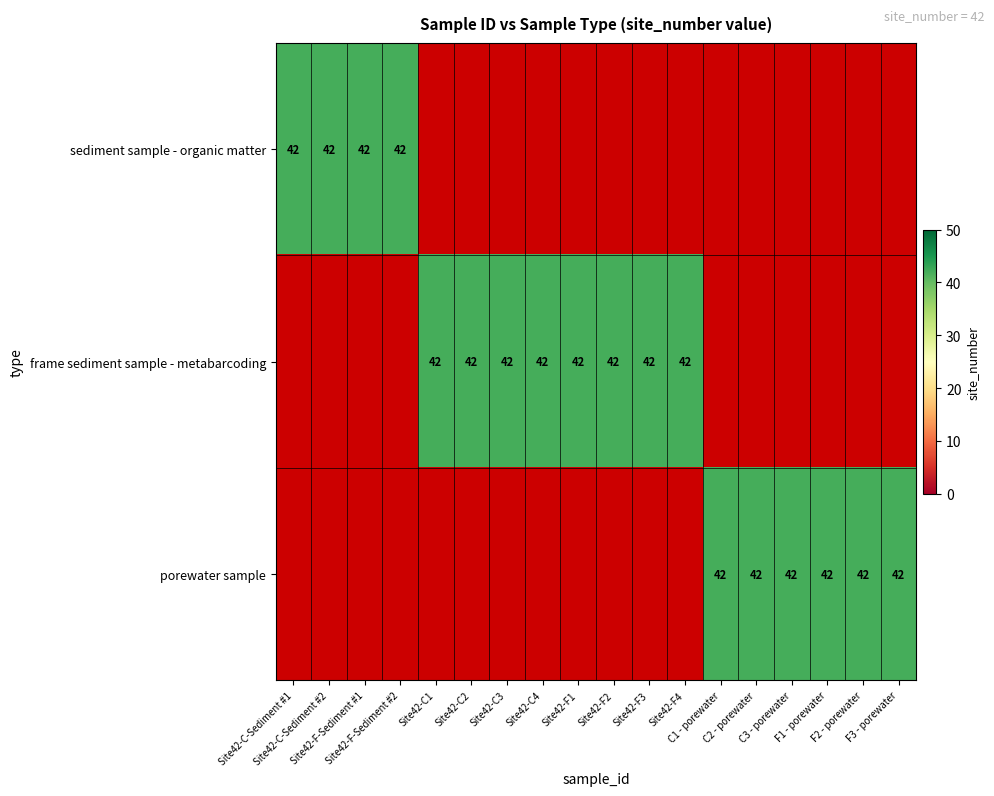

Rank the series by their average value, from highest to lowest.

frame sediment sample - metabarcoding, porewater sample, sediment sample - organic matter